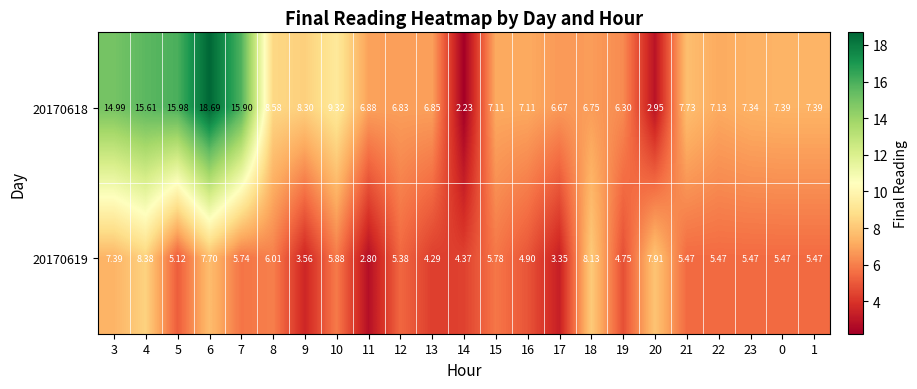

Is the value of 20170618 at 21 greater than the value of 20170619 at 9?

Yes